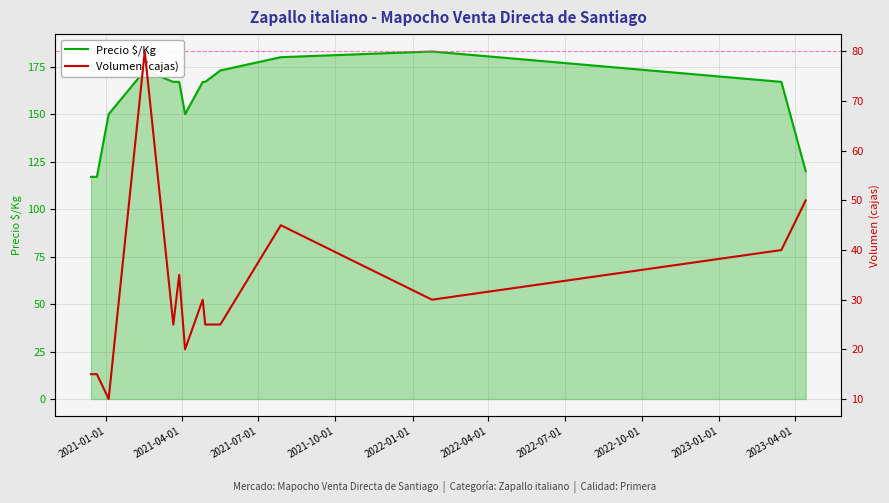

The Precio $/Kg series shows 210 at 2021-04-01. True or false?

False